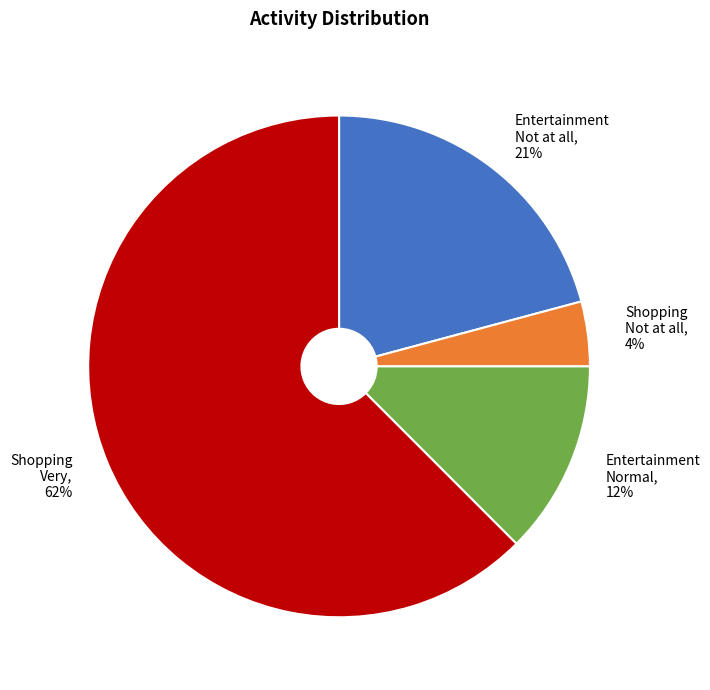

To the nearest percent, what is the average slice percentage?

25%